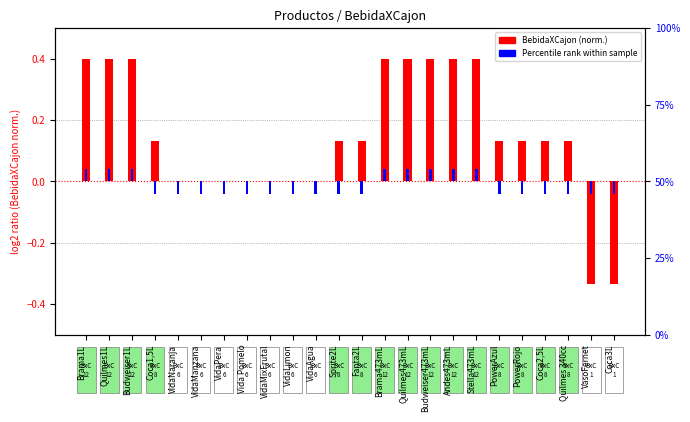

Which series has the largest total across all categories?

BebidaXCajon (norm)